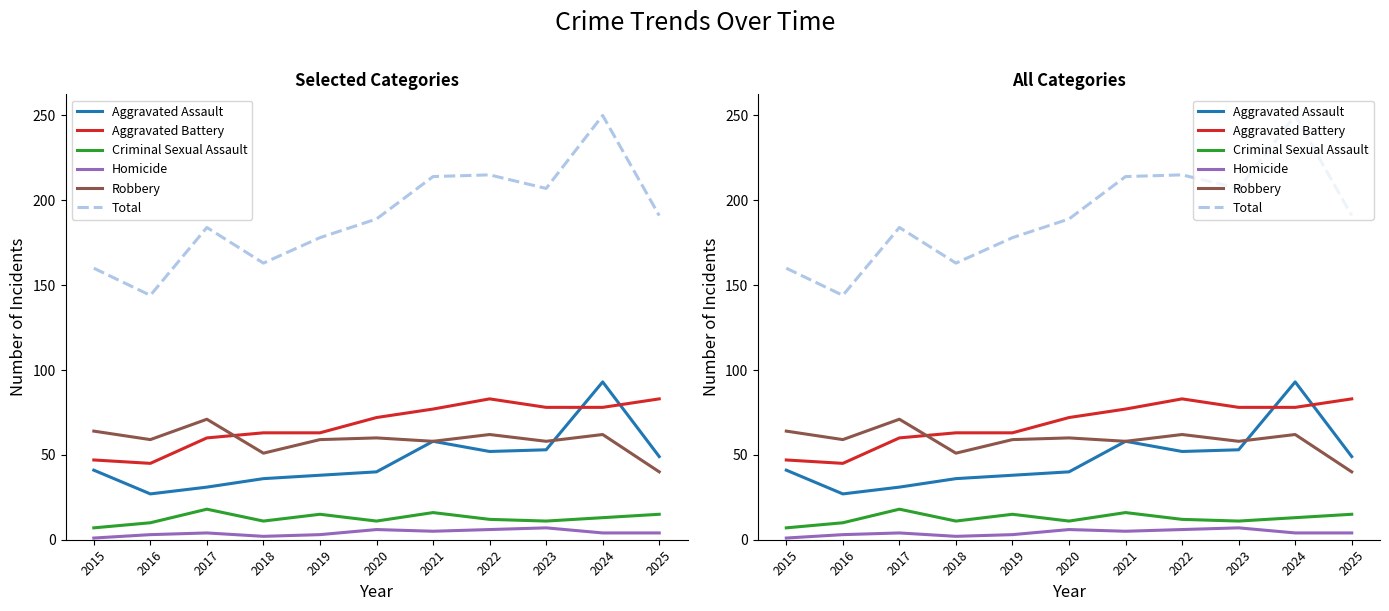

How many series are shown in this chart?

6